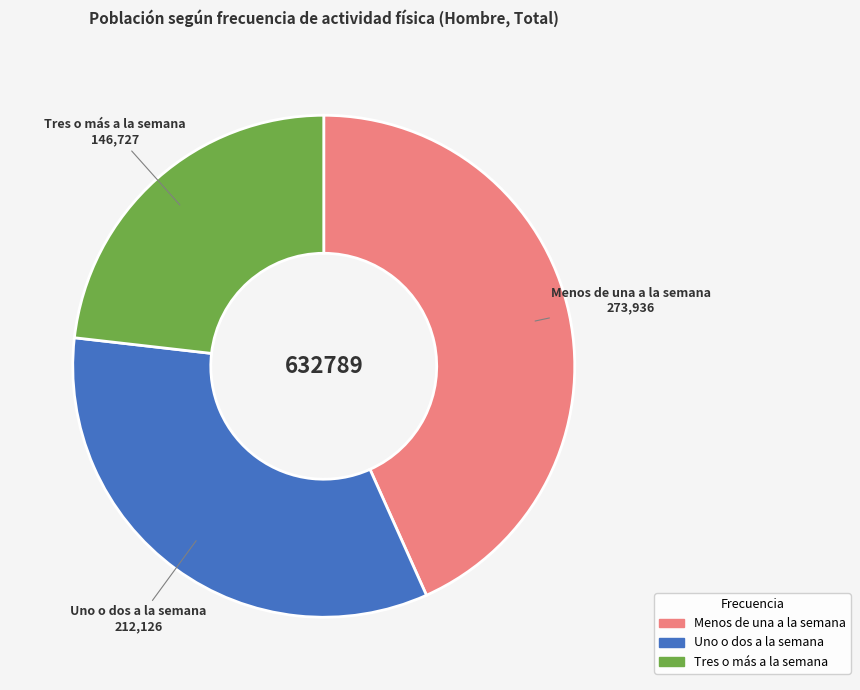

Does Uno o dos a la semana represent more than half of the total?

No